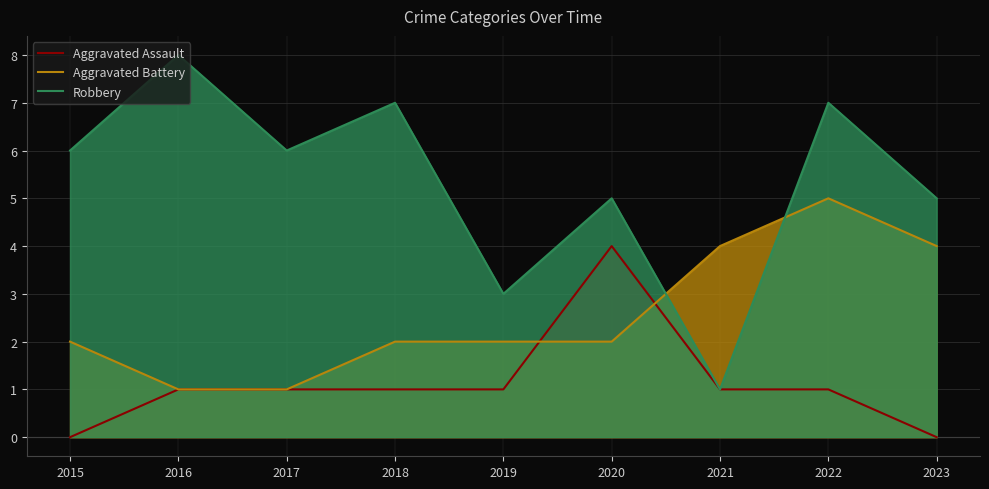

At how many categories does at least one series exceed 3?

8